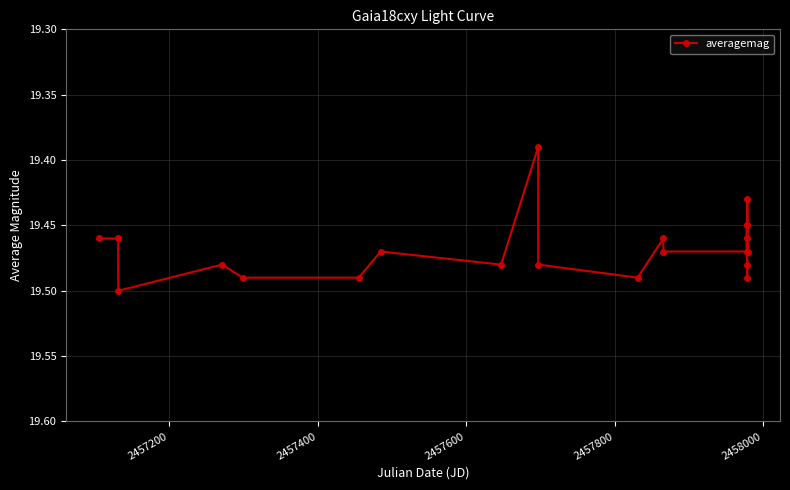

True or false: there are more than 2 points higher than both neighbors.

True